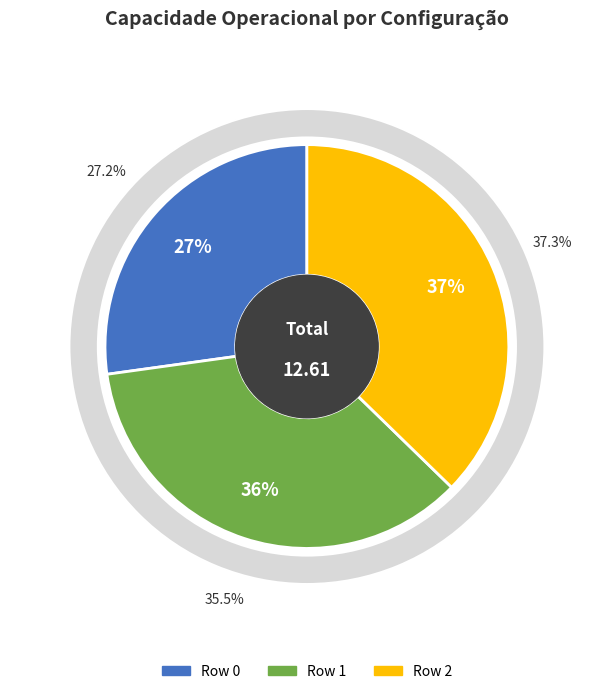

What is the largest slice in the pie chart?

Row 2